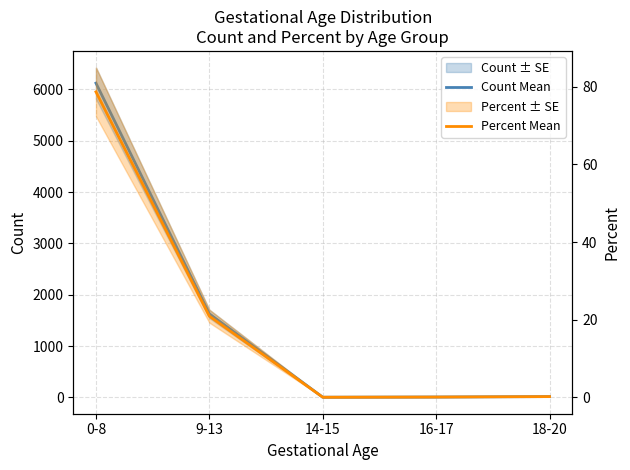

What is the difference between the highest and lowest values at 14-15?

4.0